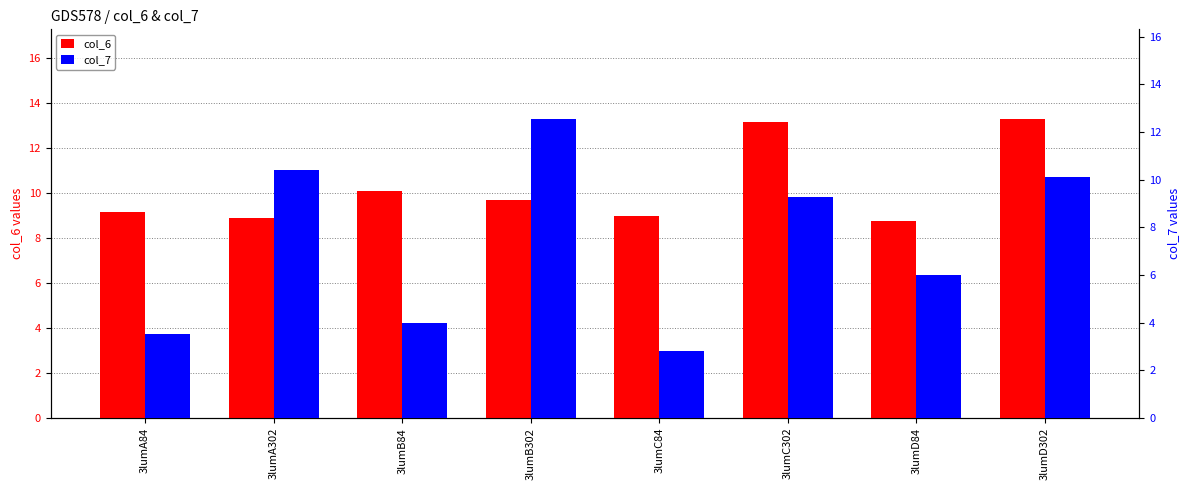

Rank the series by their average value, from lowest to highest.

col_7, col_6